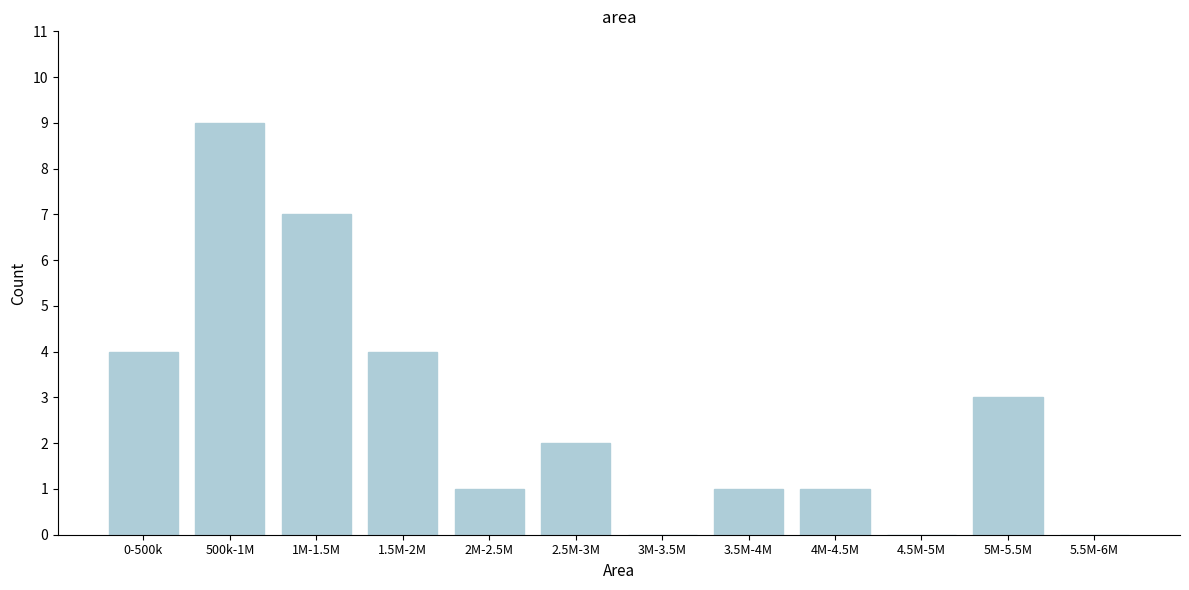

Reading left to right, transcribe all the data shown in this chart.

0-500k=4	500k-1M=9	1M-1.5M=7	1.5M-2M=4	2M-2.5M=1	2.5M-3M=2	3M-3.5M=0	3.5M-4M=1	4M-4.5M=1	4.5M-5M=0	5M-5.5M=3	5.5M-6M=0